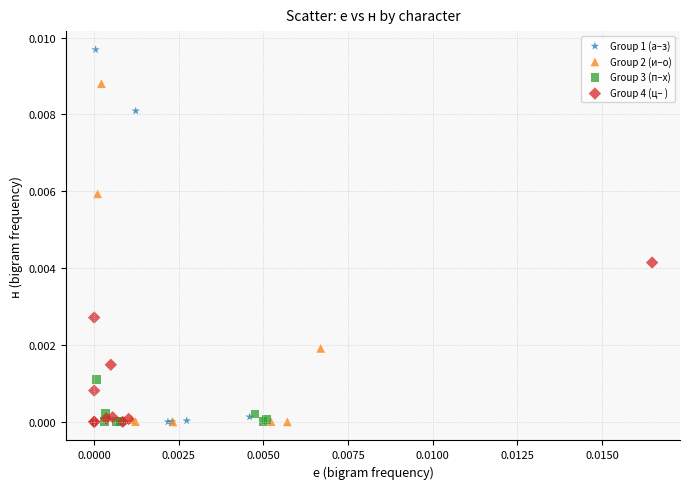

Which series has the widest spread of Y values?

Group 1 (а–з)